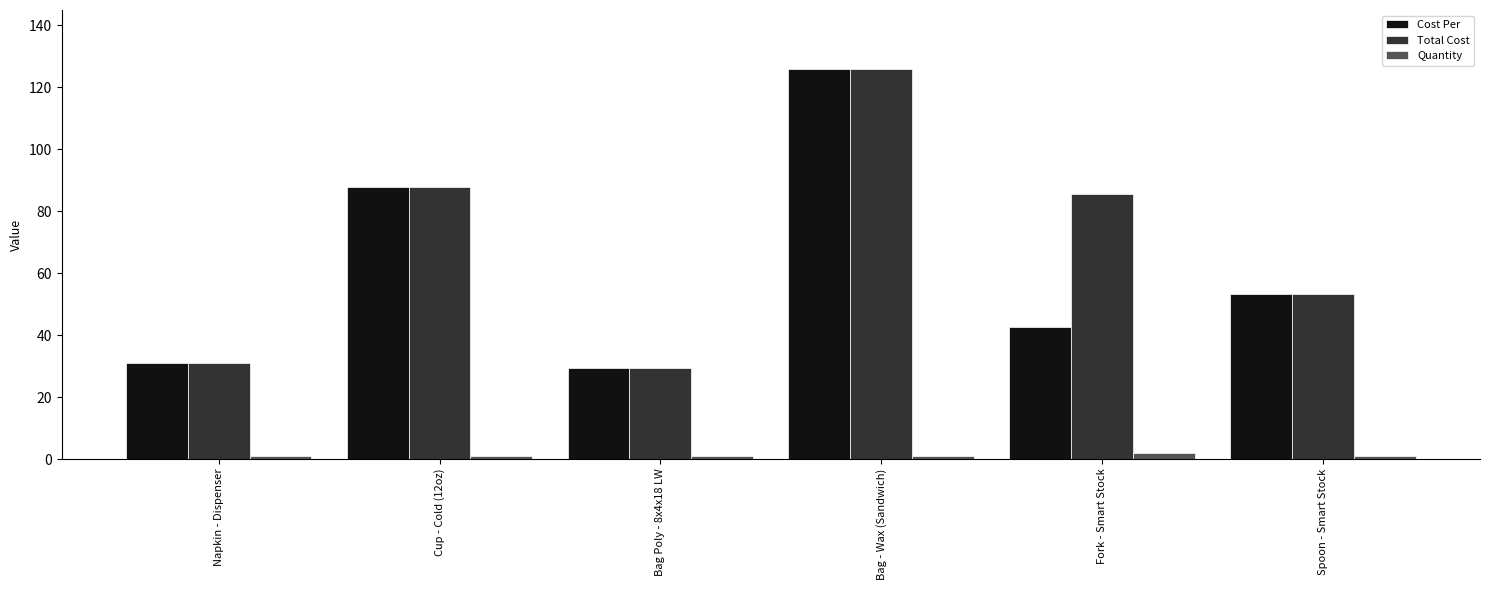

What are all the series names shown in the legend?

Cost Per, Total Cost, Quantity